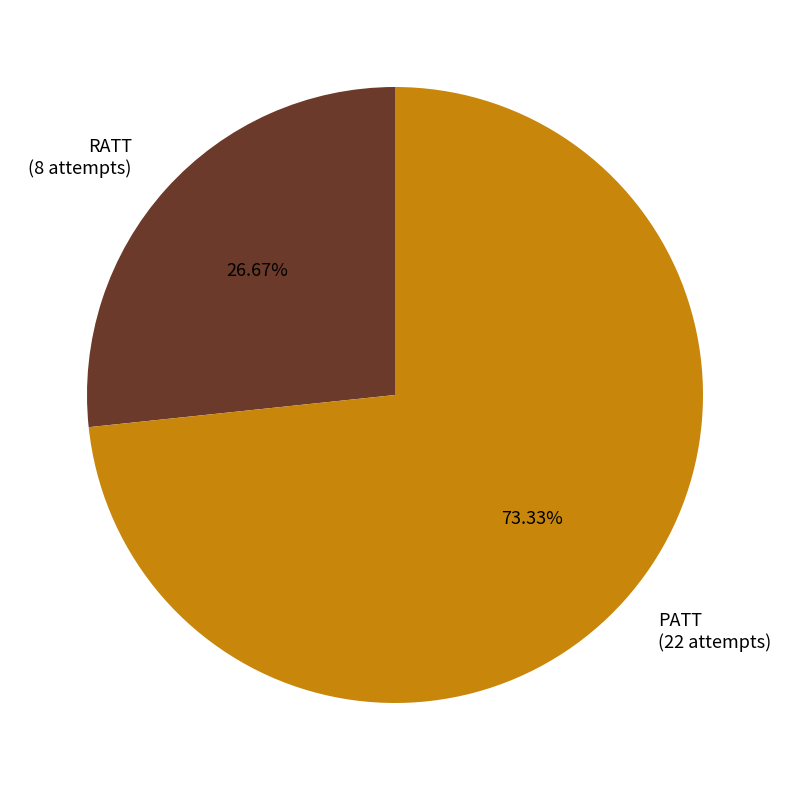

Which has a higher value, PATT or RATT?

PATT